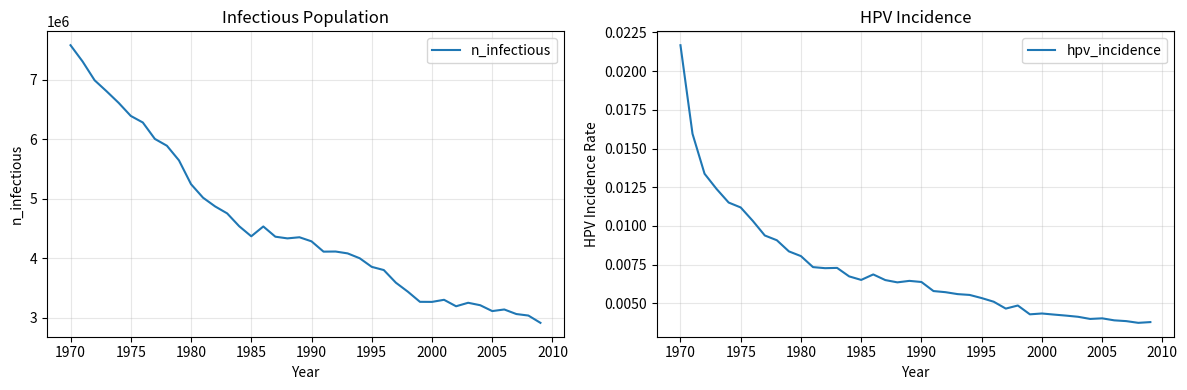

At how many categories does at least one series exceed 3271893?

30